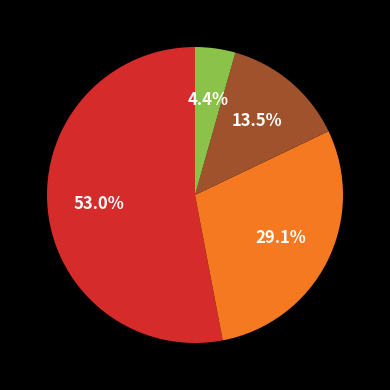

Is there any slice that represents more than half of the pie?

Yes